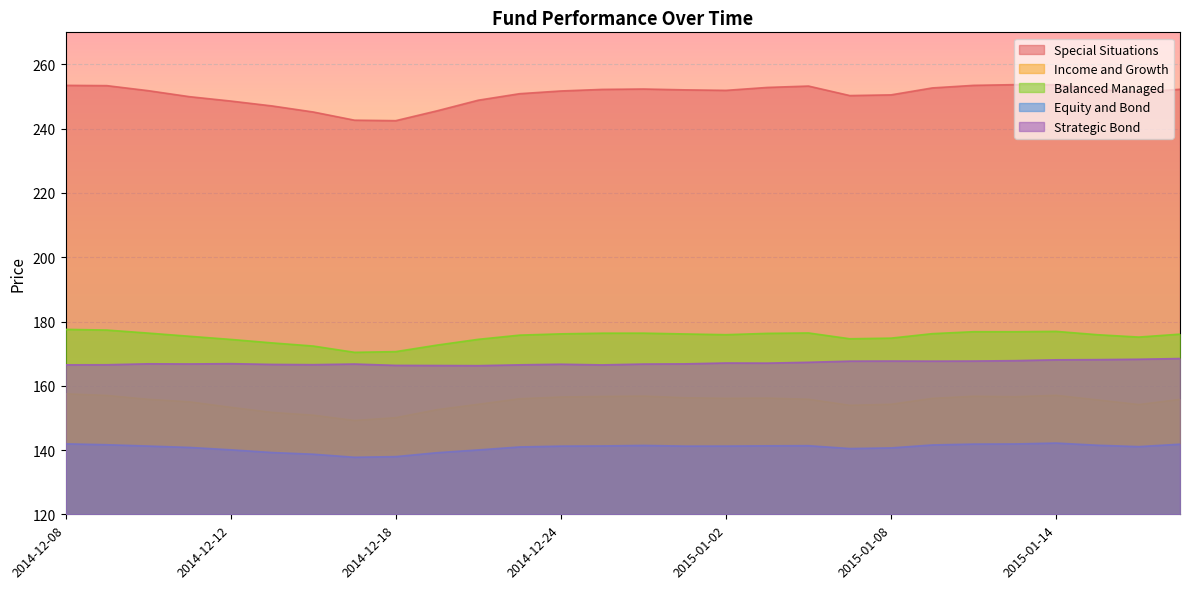

The value of Income and Growth at 2014-12-18 is 150.1. True or false?

True